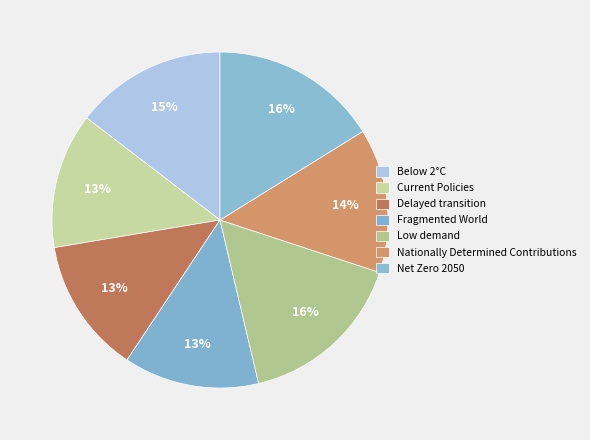

Is it true that Nationally Determined Contributions is 14% of the pie?

True